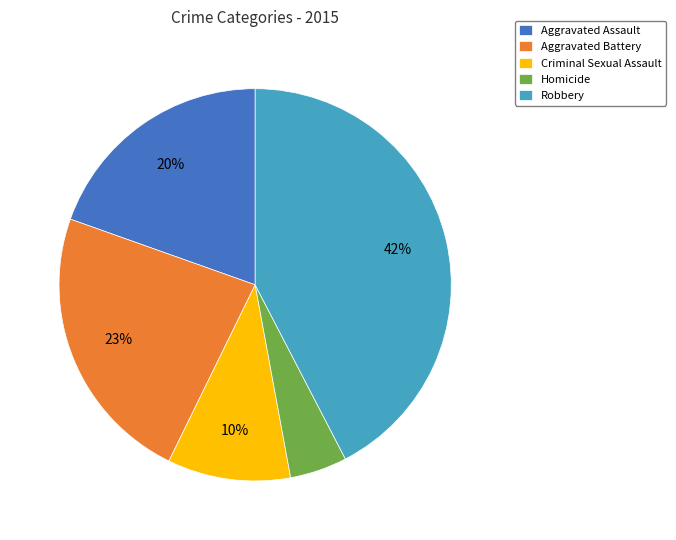

Which has a higher value, Homicide or Robbery?

Robbery